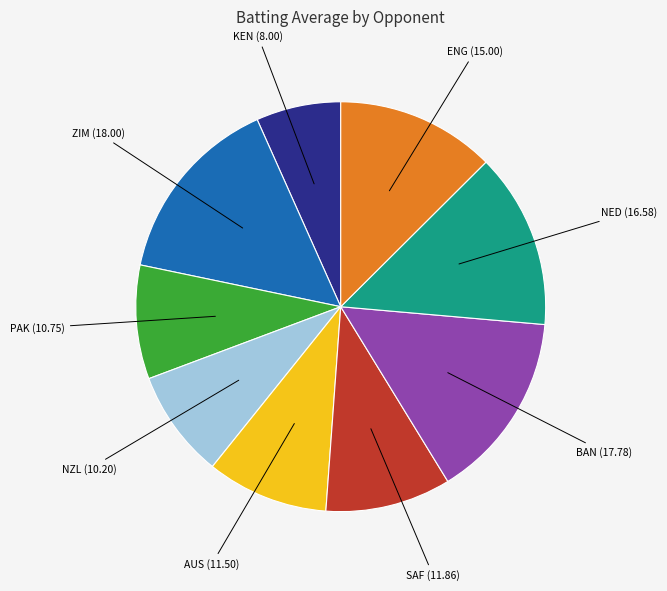

Count the number of slices in the pie.

9